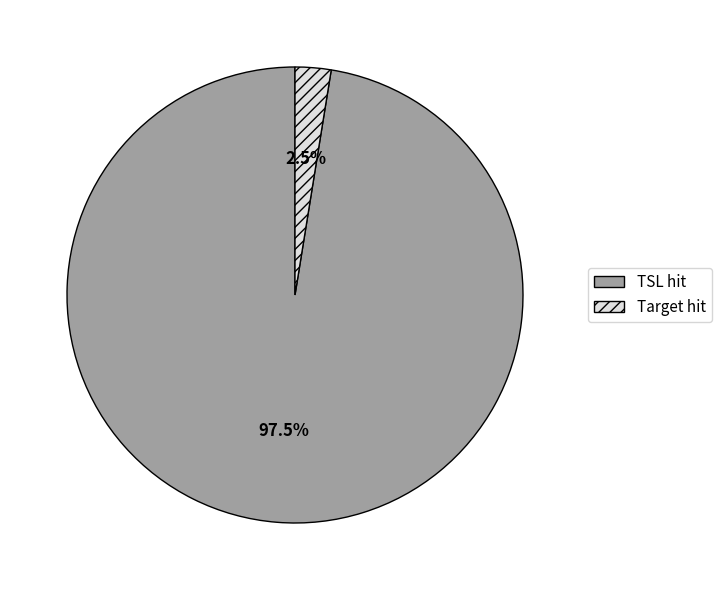

Between Target hit and TSL hit, which is larger?

TSL hit